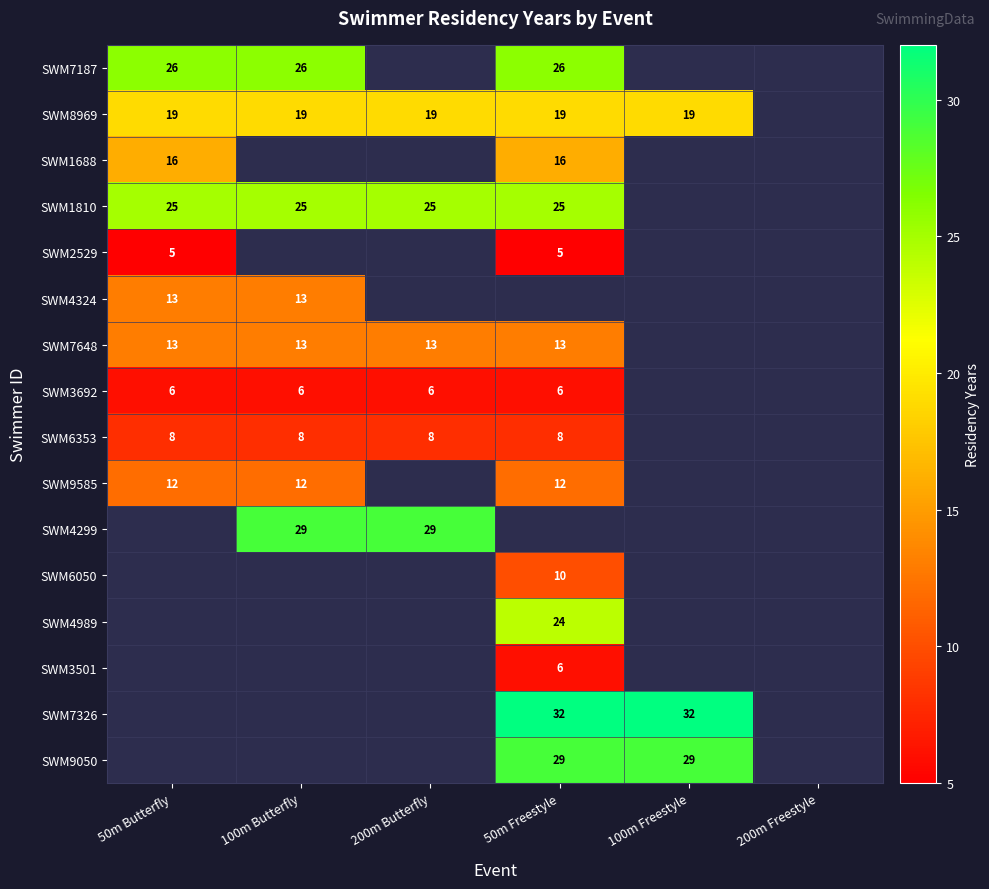

Count the number of categories in the chart.

6